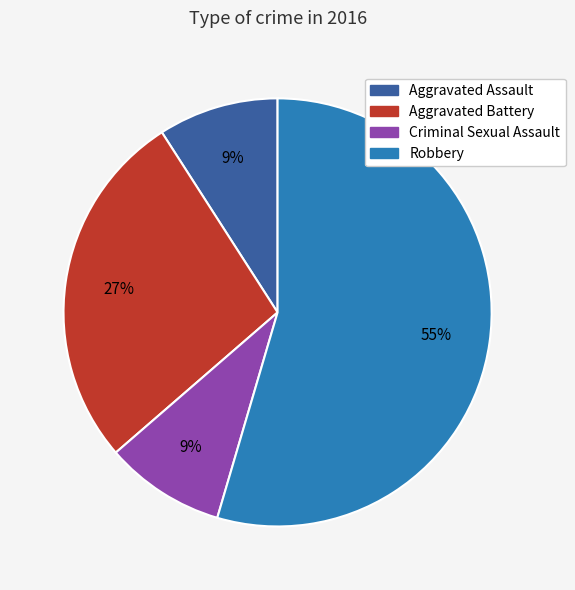

Is it true that Criminal Sexual Assault is 9% of the pie?

True